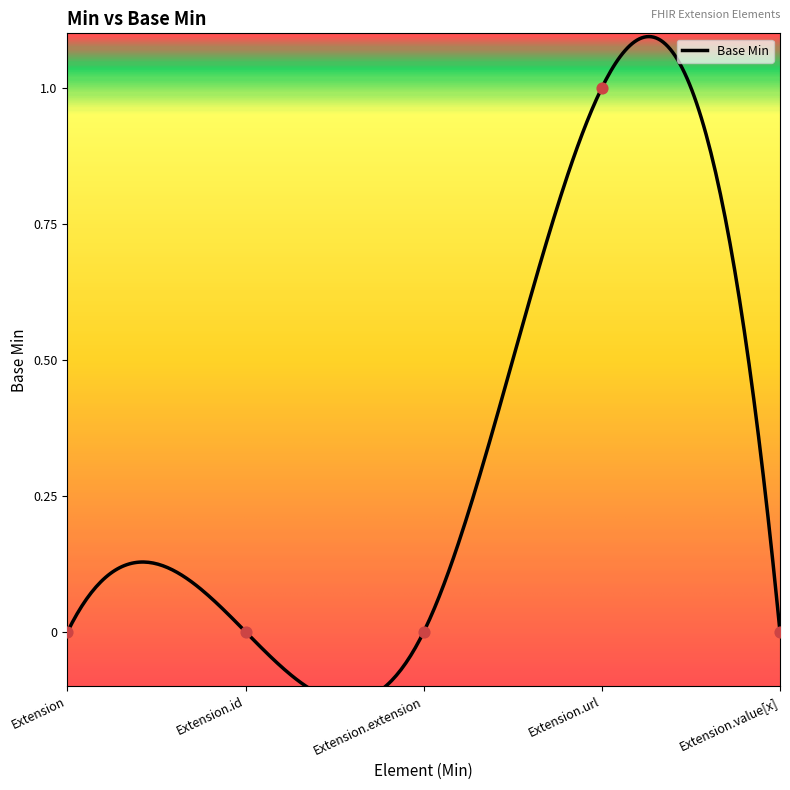

Between Extension.id and Extension.value[x], which is larger?

Extension.id